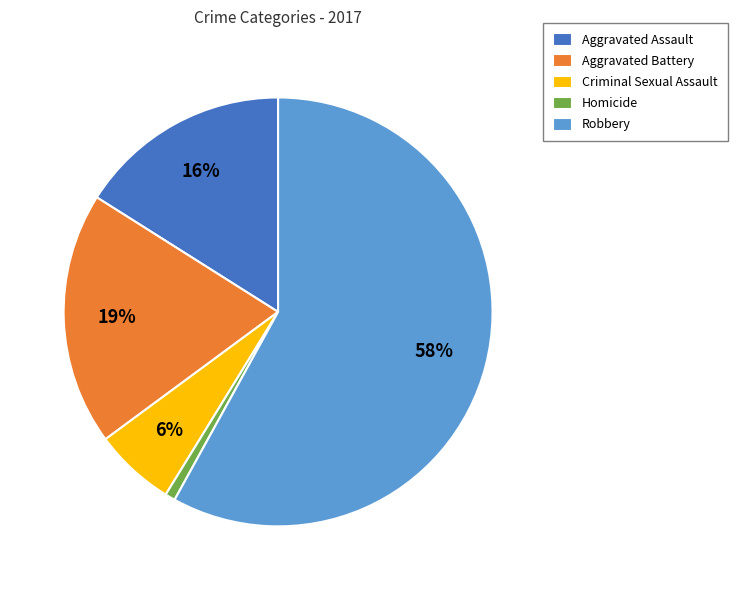

Is it true that Aggravated Battery is 19% of the pie?

True